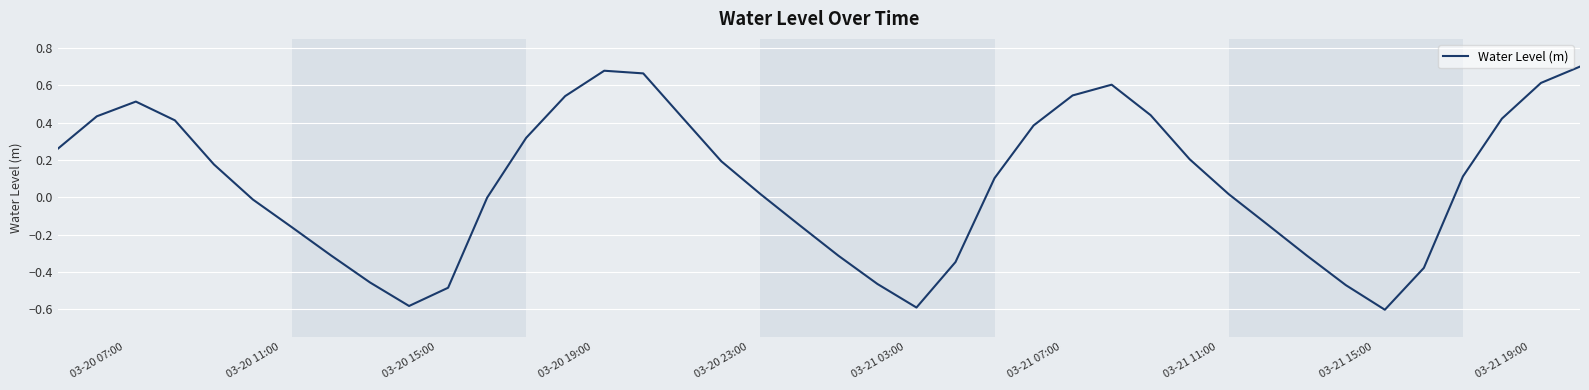

Is this an area chart (filled region under the line)?

No